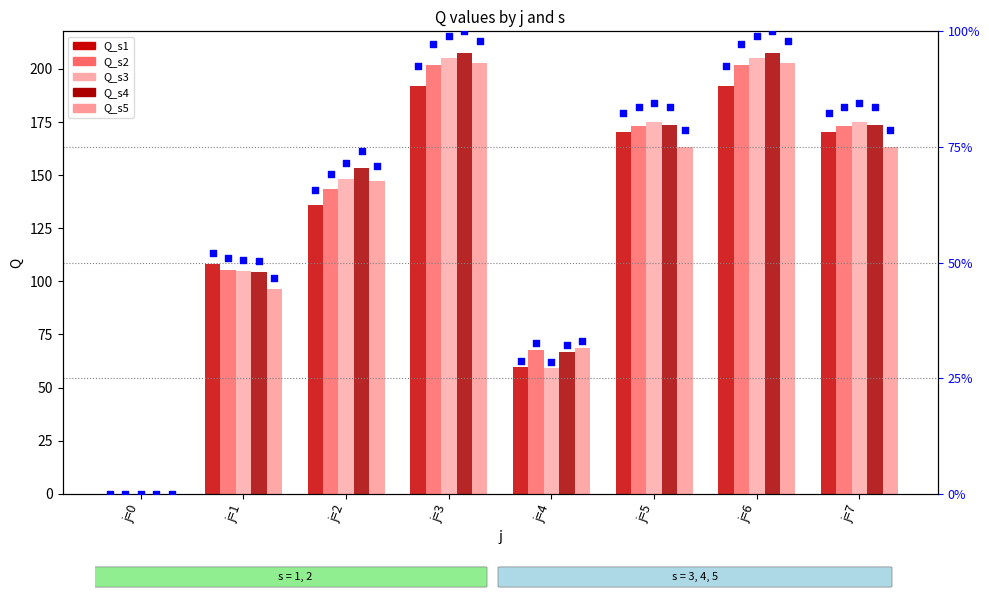

Which series reaches the maximum Y coordinate?

Q_s4